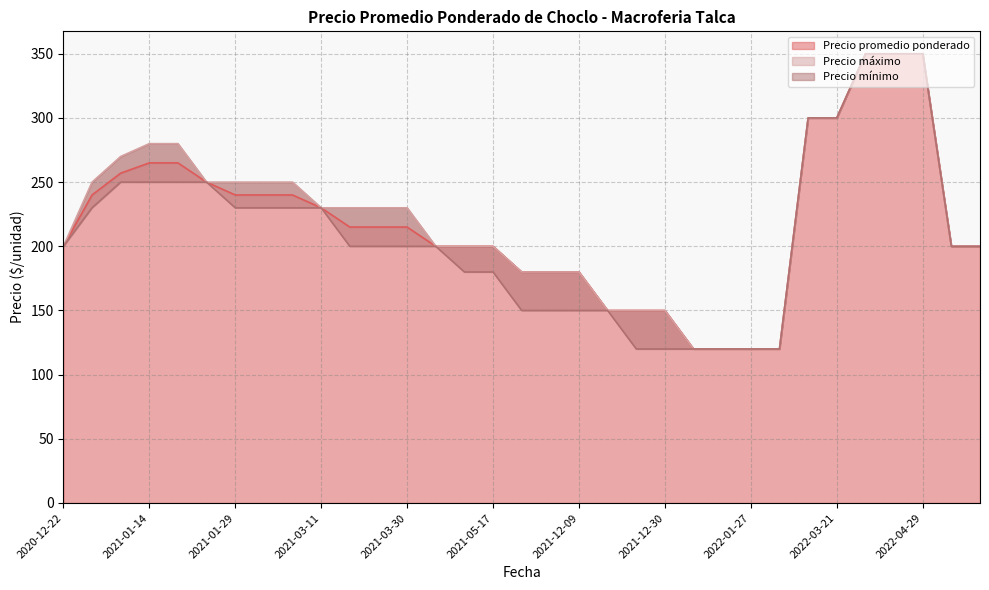

At which category is the sum across all series the highest?

2022-04-21